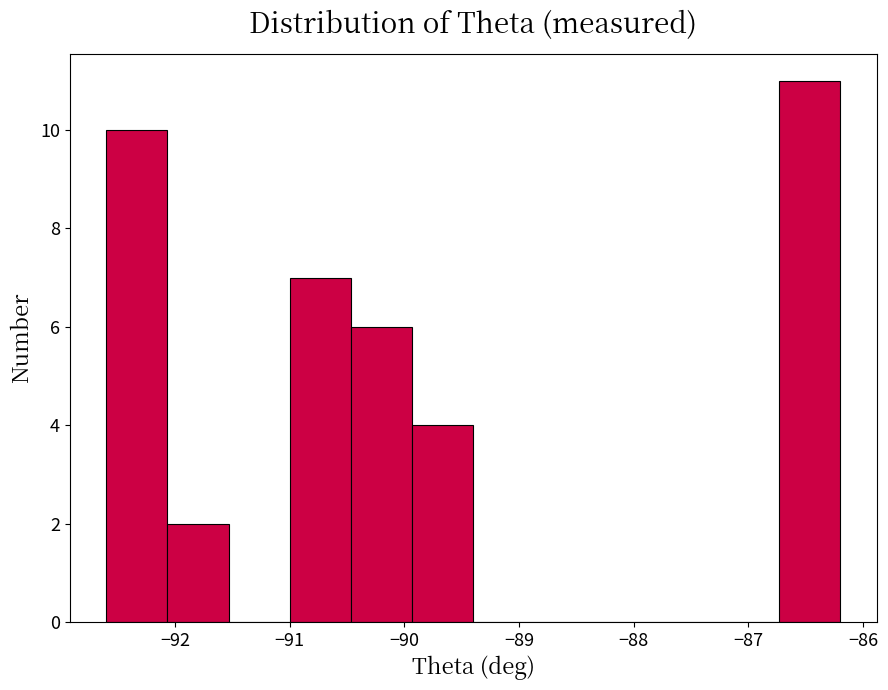

What is the height of the bar covering -92.1 to -91.5 on the x-axis? Neither the bar edges nor the heights are printed on the chart, so give them approximately, as read against the axes.

2